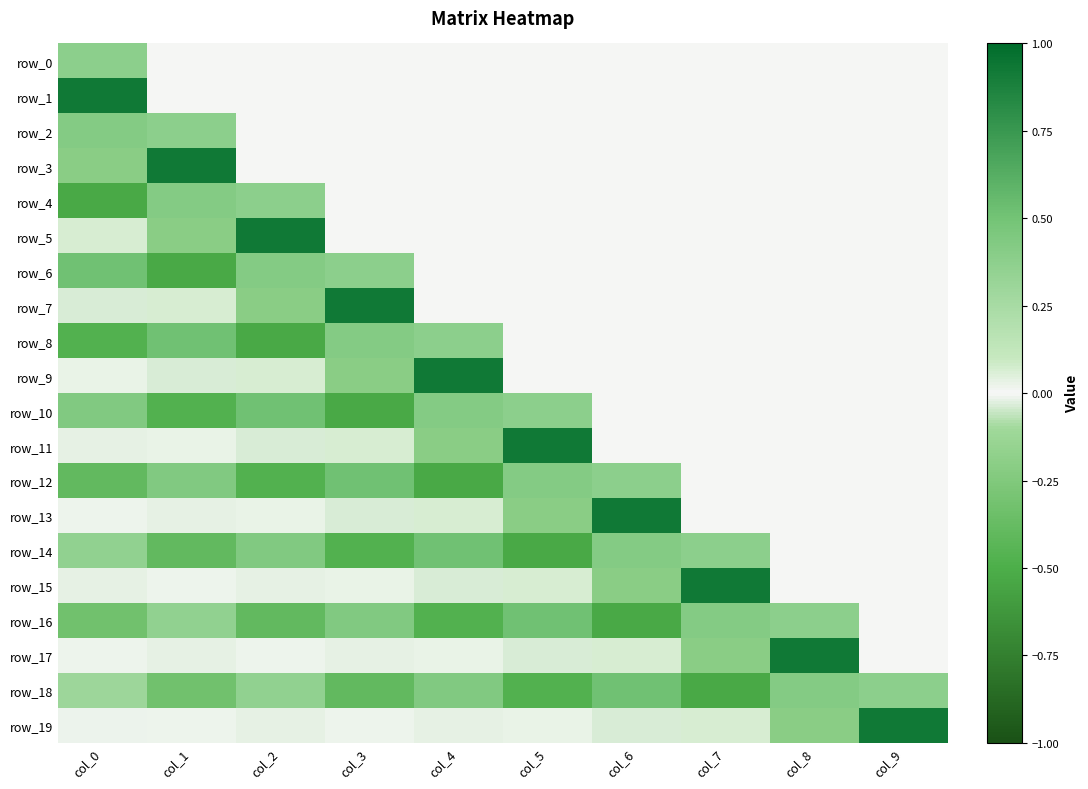

What is the highest value of the row_15 series?

0.9